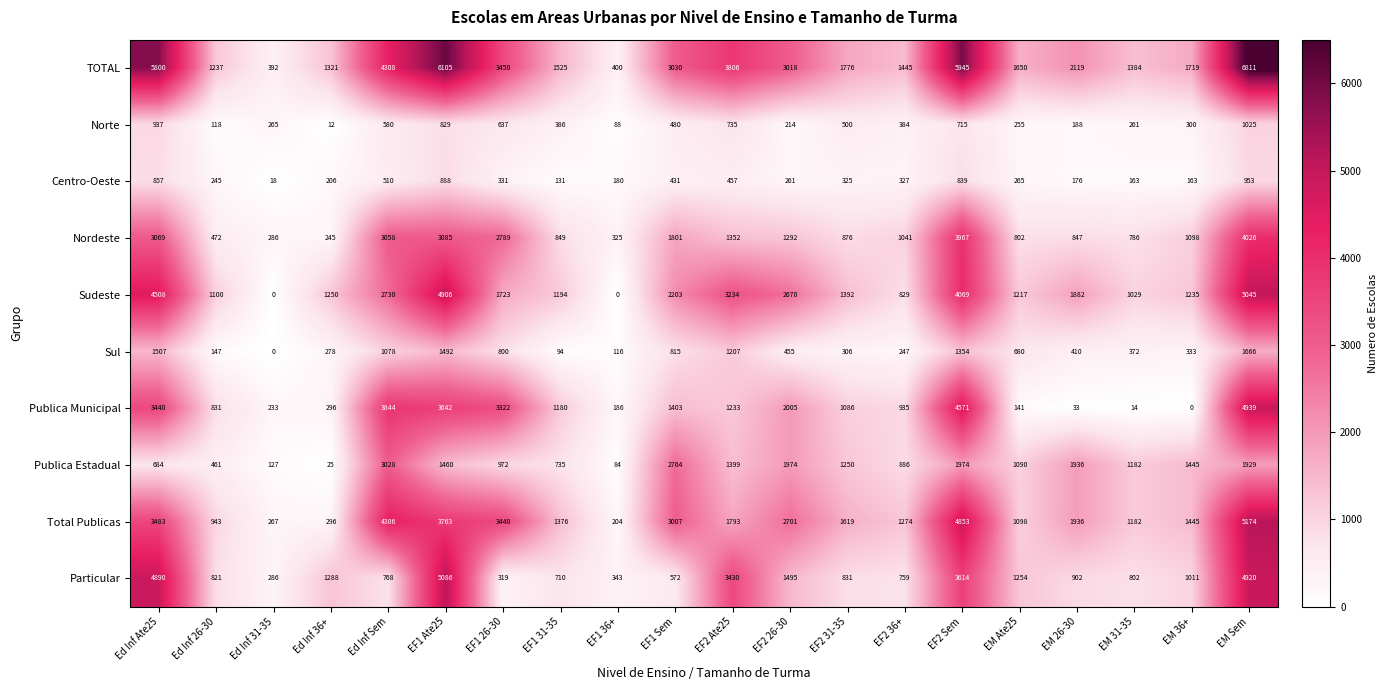

What value does the Total Publicas series have at Ed Inf 26-30, to the nearest 100?

900